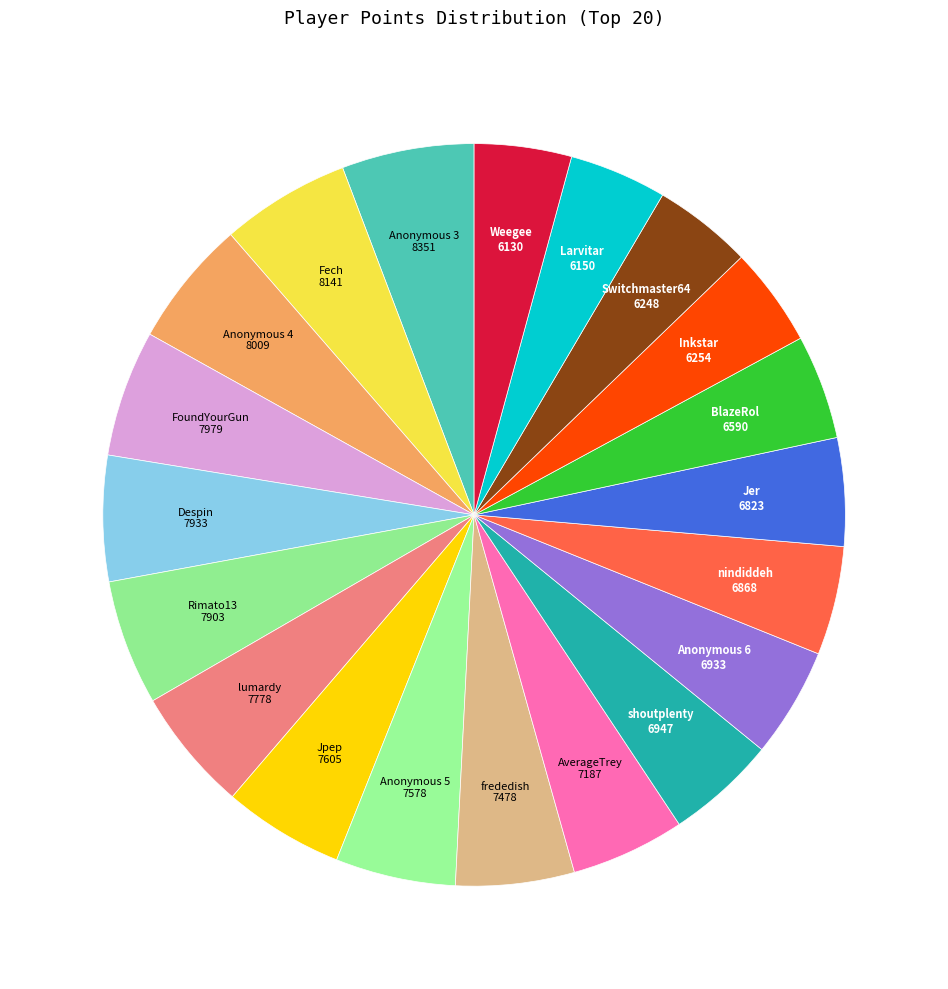

Count the number of slices in the pie.

20